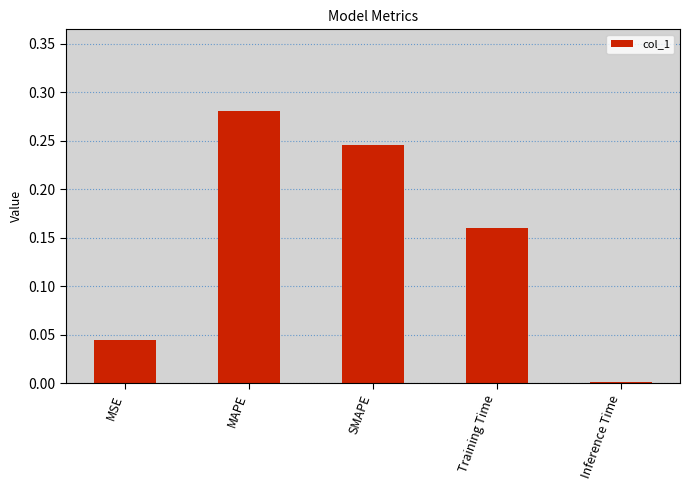

The value at MSE is 0.0. True or false?

True